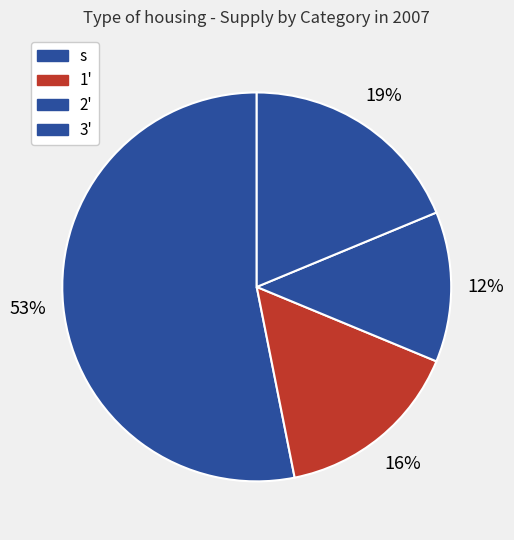

How many slices are in this pie chart?

4